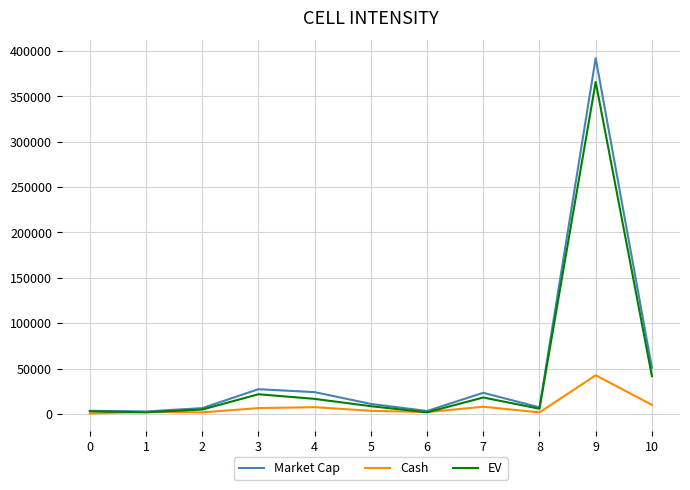

What is the maximum value shown in the chart?

392182.0